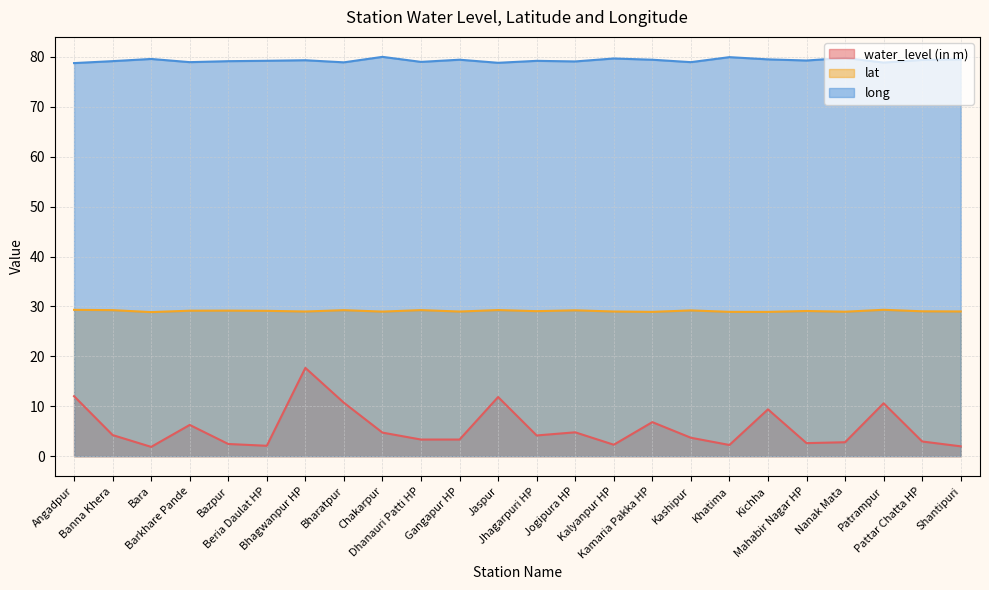

What is the average value of the long series?

79.3